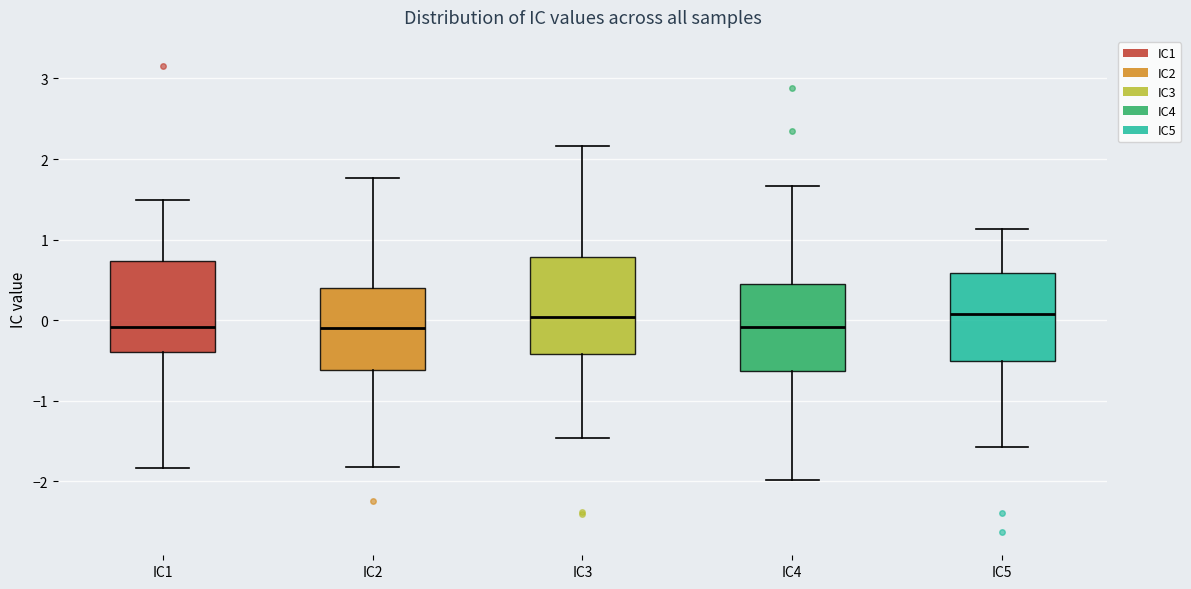

Where does the upper whisker of the box for IC4 end on the y-axis? The values are not printed on the chart, so give them approximately, as read against the axis.

1.7